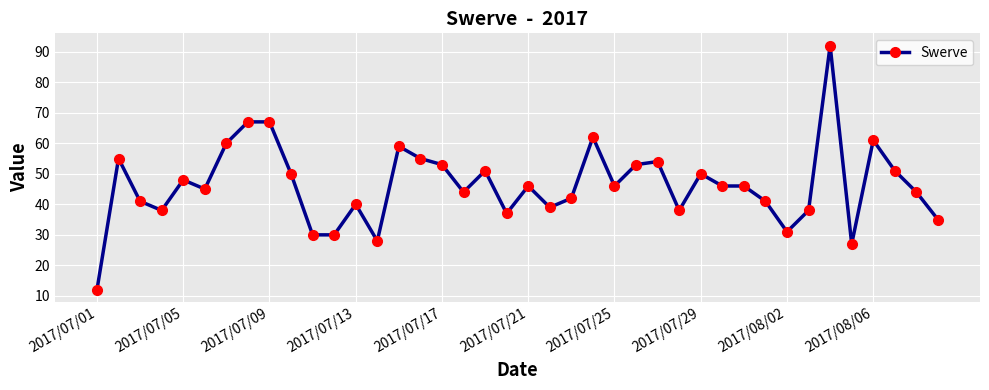

What is the average value?

46